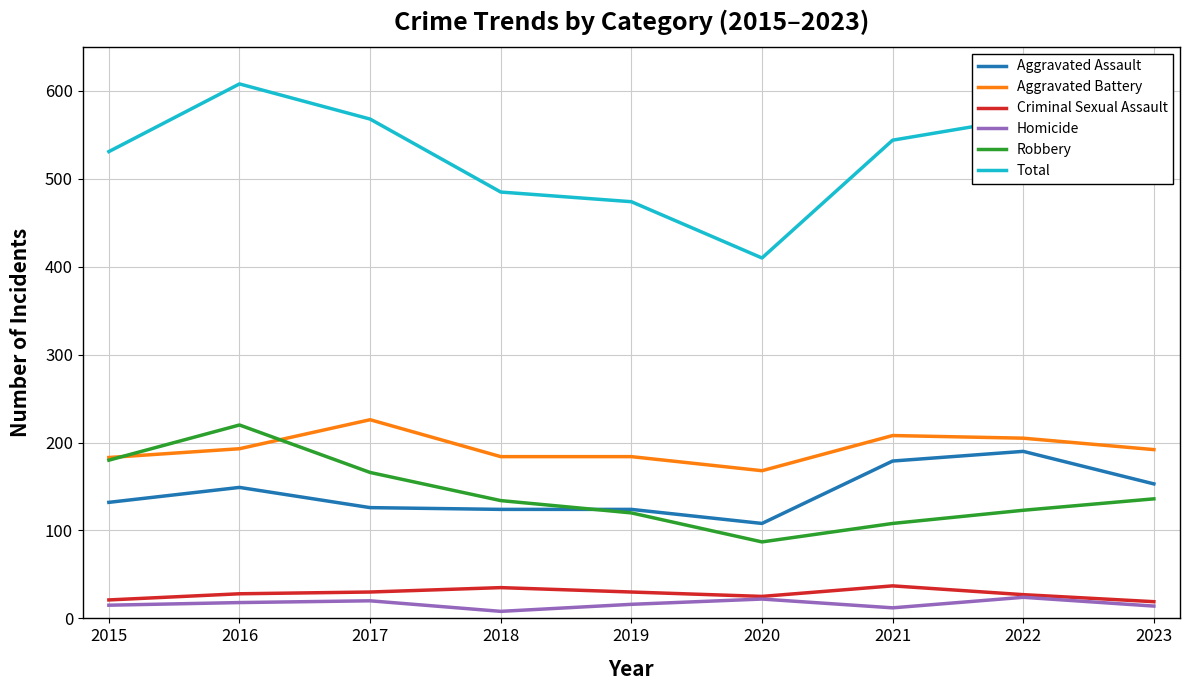

What is the minimum value shown in the chart?

8